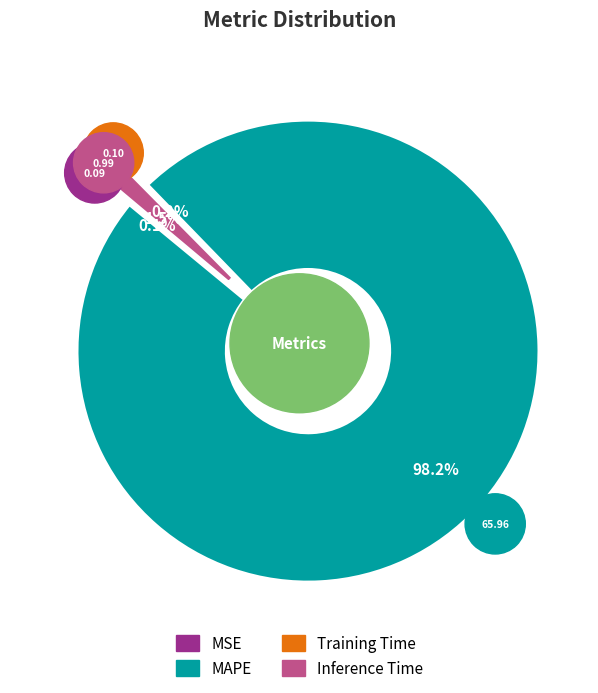

The MSE slice represents 0% of the pie. True or false?

True